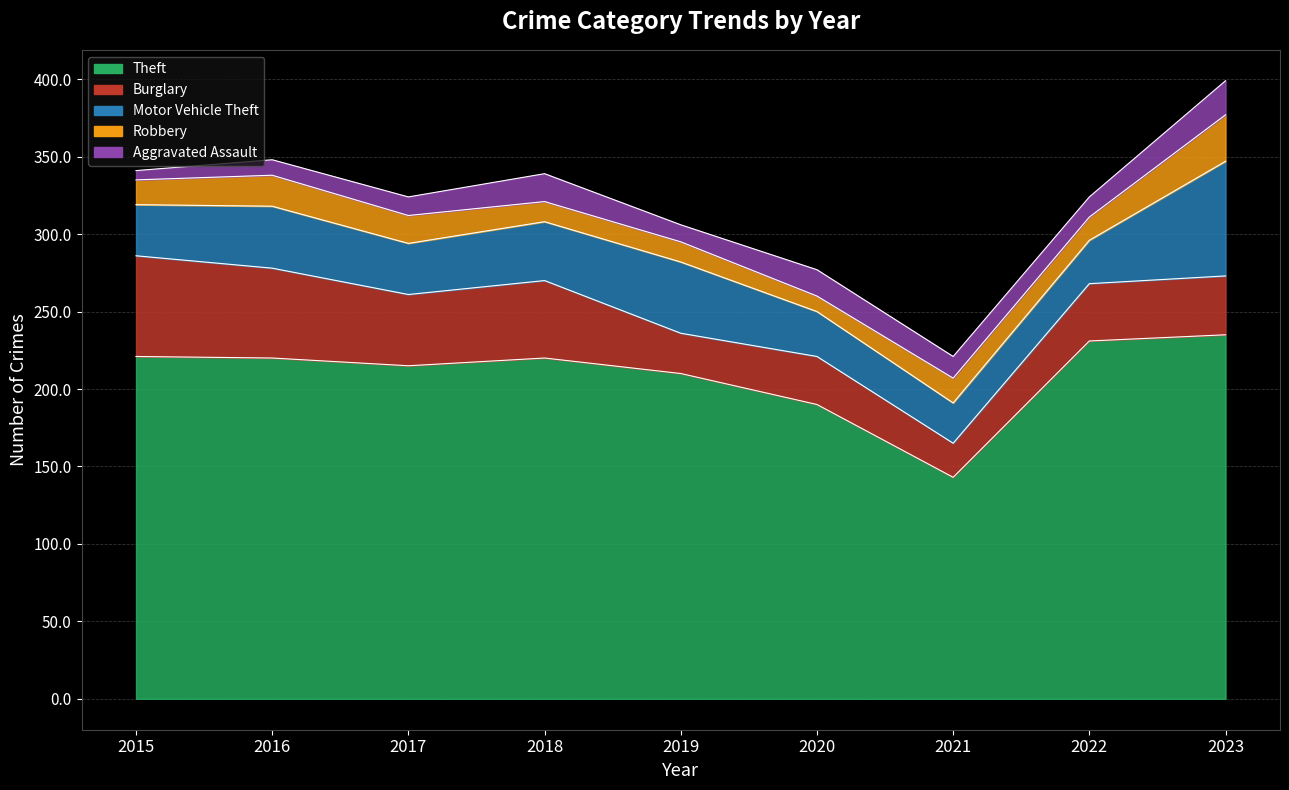

Reading right to left, extract all data points from this chart.

Theft: 235	231	143	190	210	220	215	220	221
Burglary: 38	37	22	31	26	50	46	58	65
Motor Vehicle Theft: 74	28	26	29	46	38	33	40	33
Robbery: 30	15	16	10	13	13	18	20	16
Aggravated Assault: 22	13	14	17	11	18	12	10	6